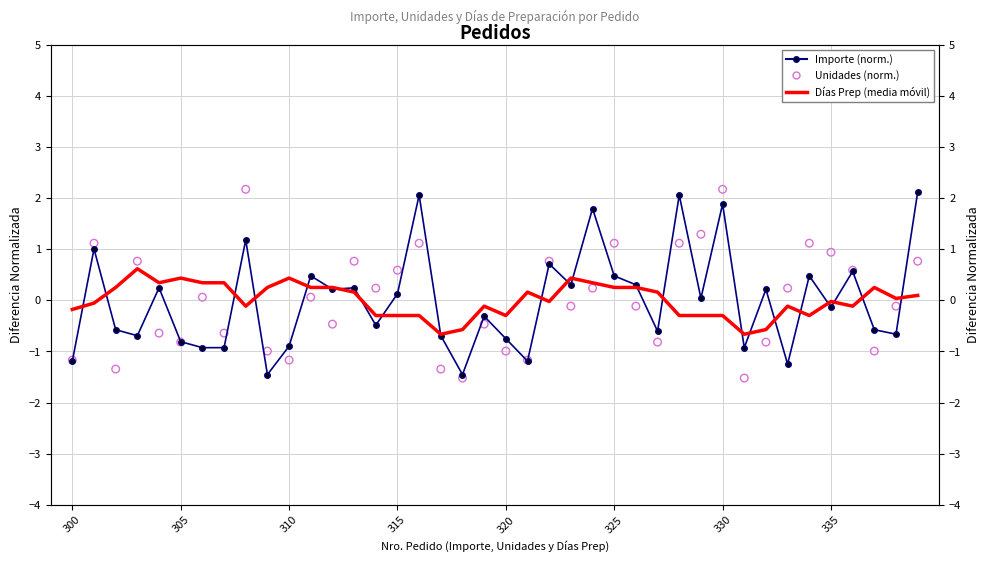

Which series has the largest total across all categories?

Días Prep (media móvil)